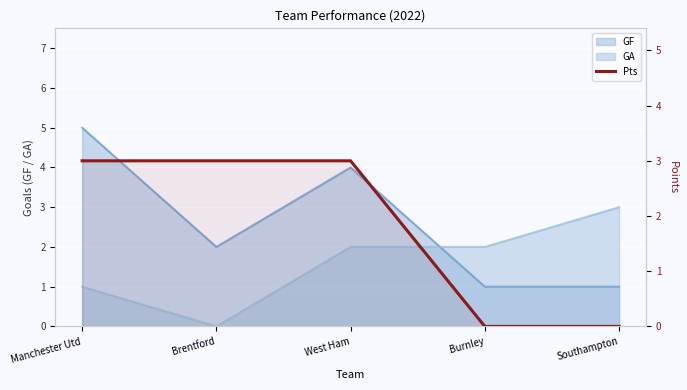

True or false: the data shows 3 at Manchester Utd.

True